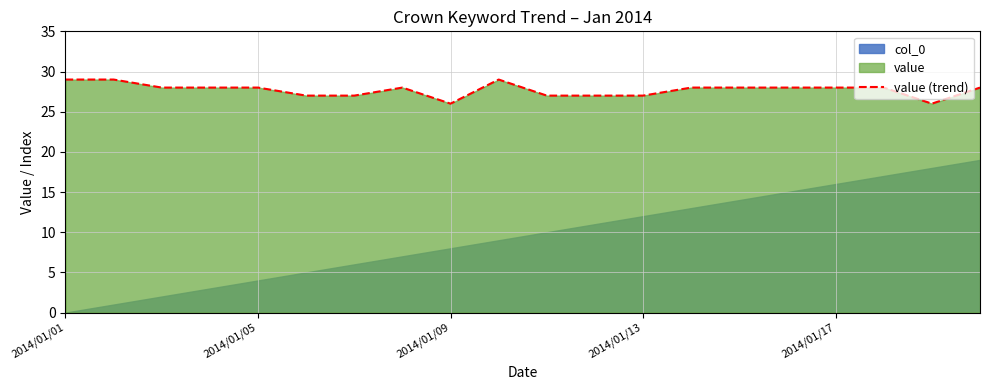

What is the minimum value for value (trend)?

26